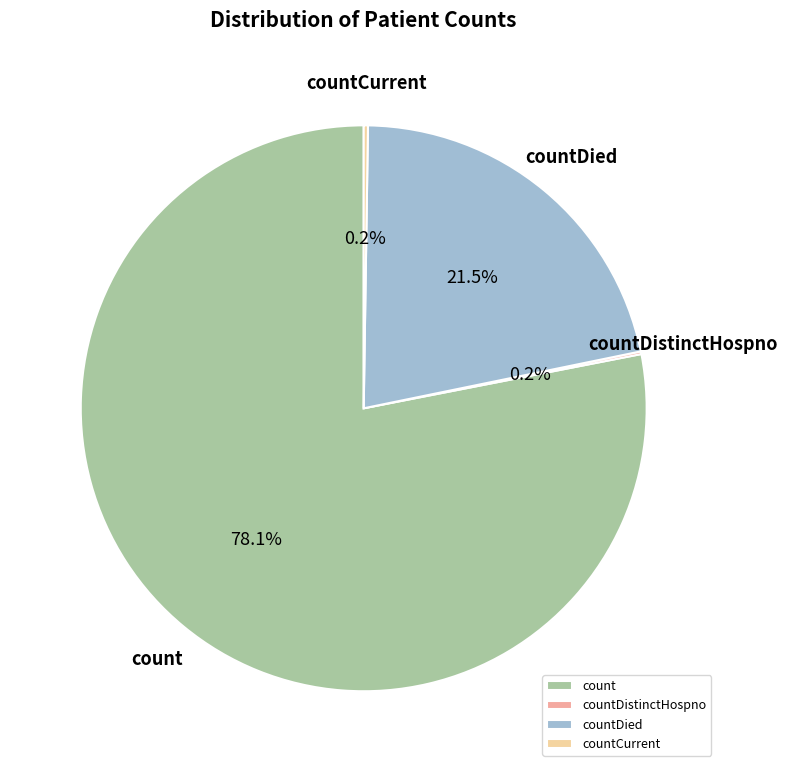

How much of the chart is everything except countDied?

78.5%